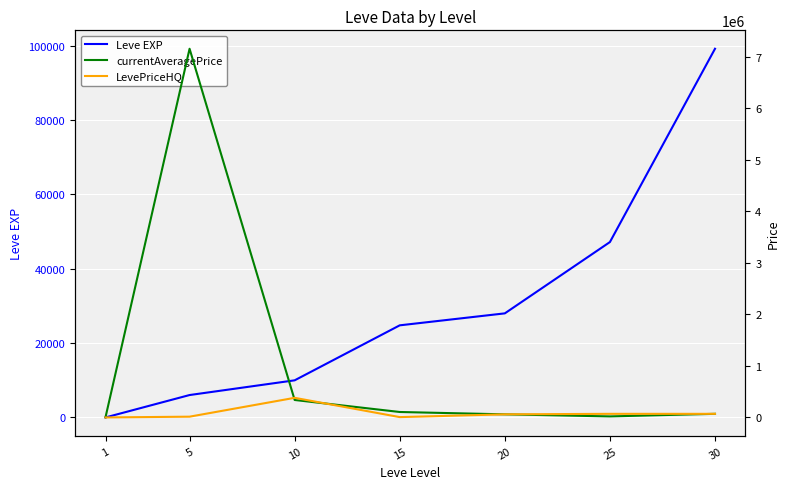

What is the difference between the maximum and minimum values in the Leve EXP series?

99219